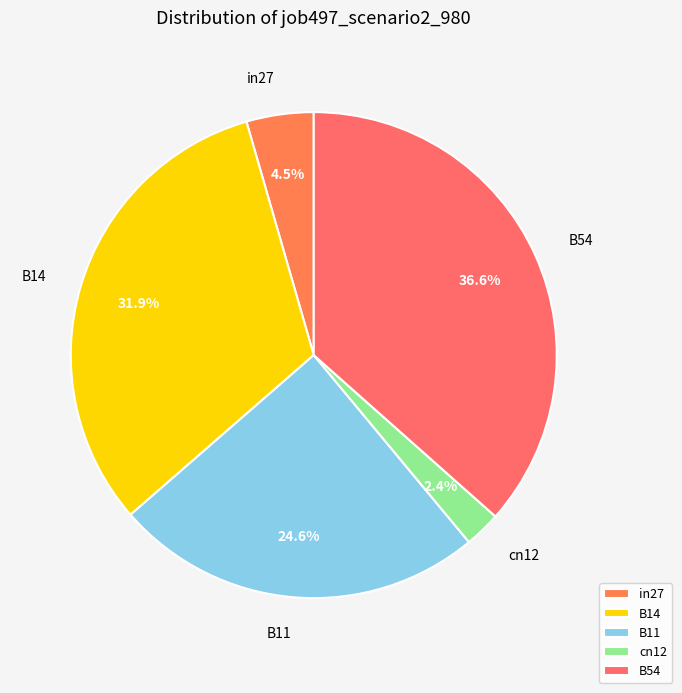

Rank the categories by value from highest to lowest.

B54, B14, B11, in27, cn12